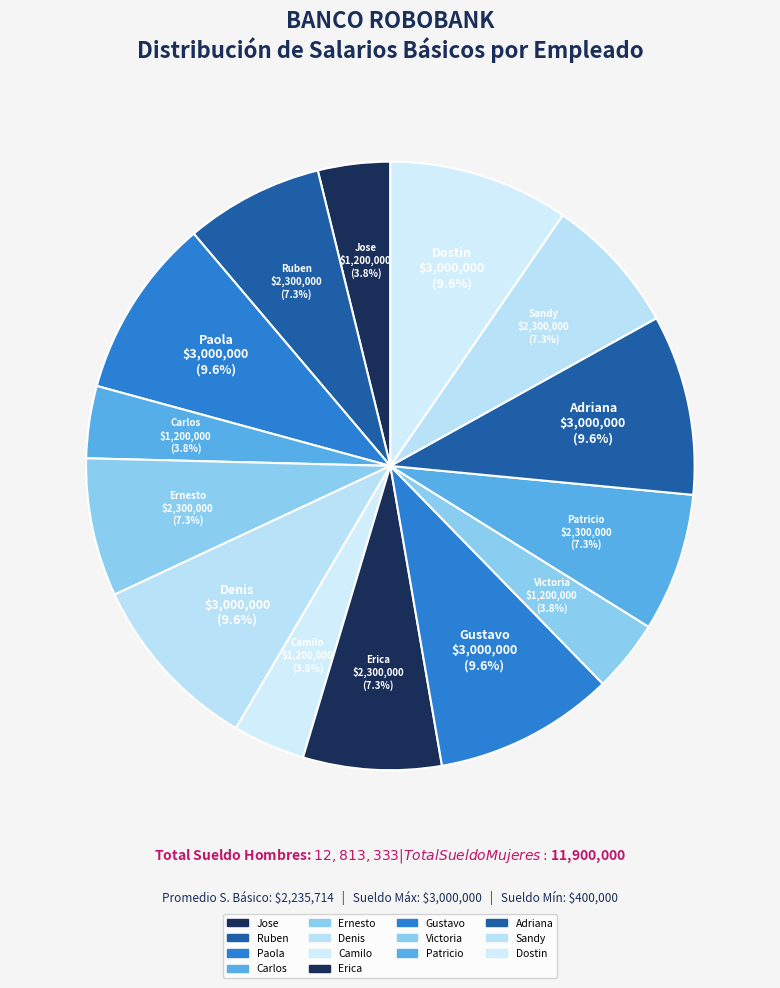

To the nearest percent, what is the difference between the largest and smallest slice percentages?

6%